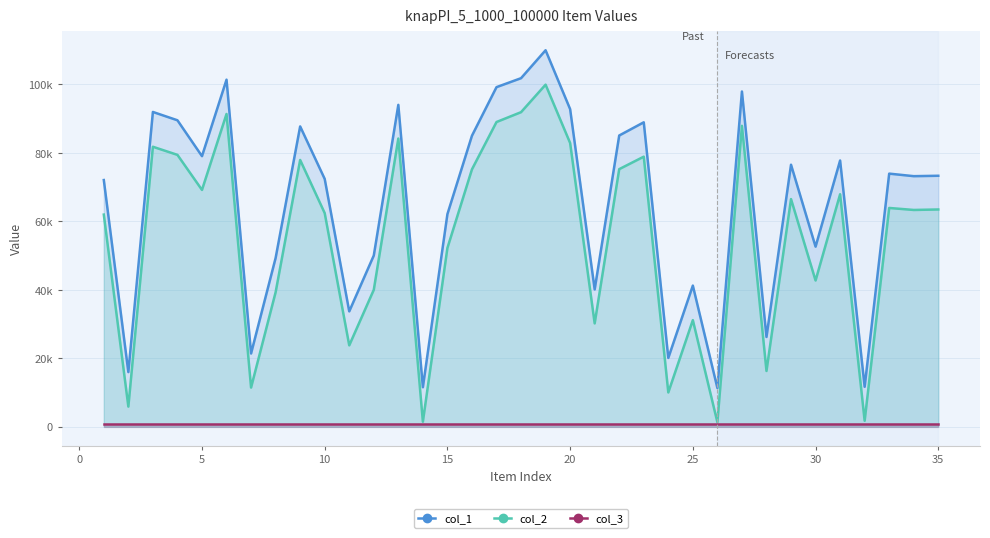

True or false: col_2 has more than 1 points higher than both neighbors.

True